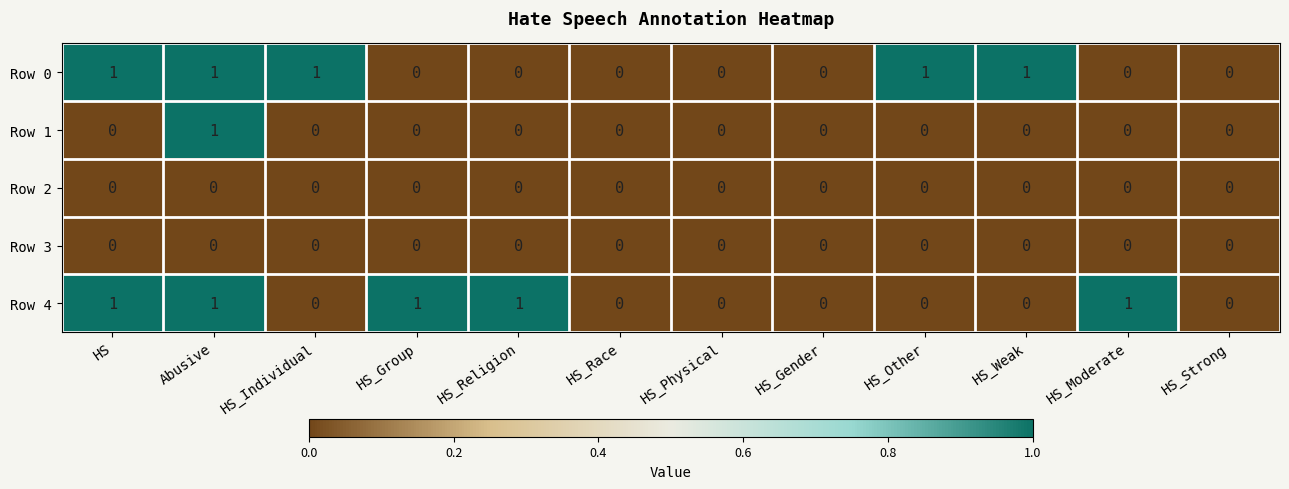

What is the sum of all Row 4 values?

5